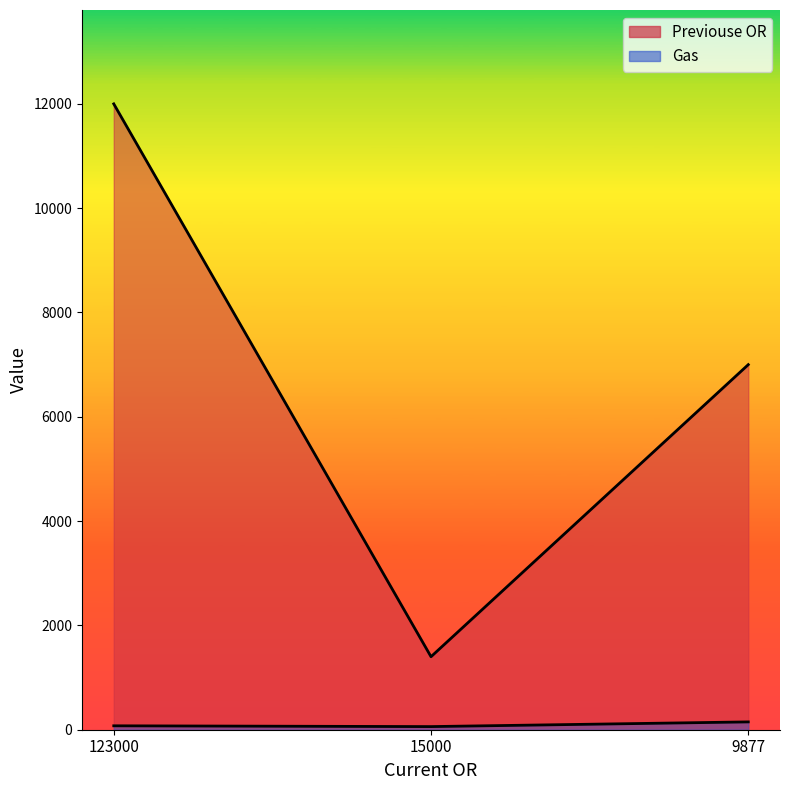

At 9877, list the series in order from largest to smallest.

Previouse OR, Gas